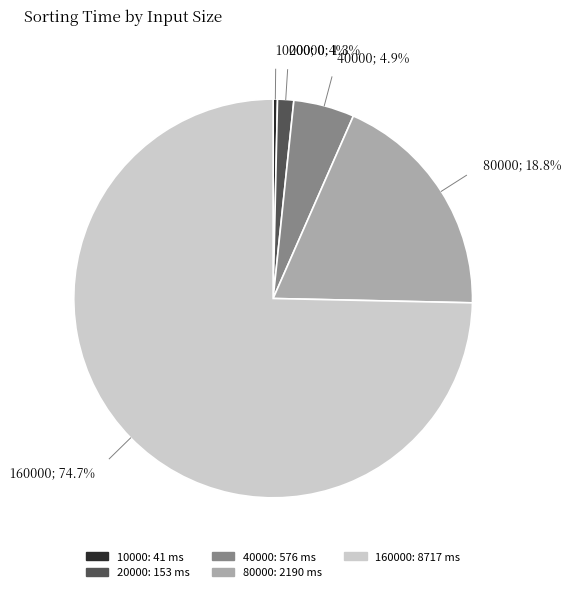

Count the number of slices in the pie.

5